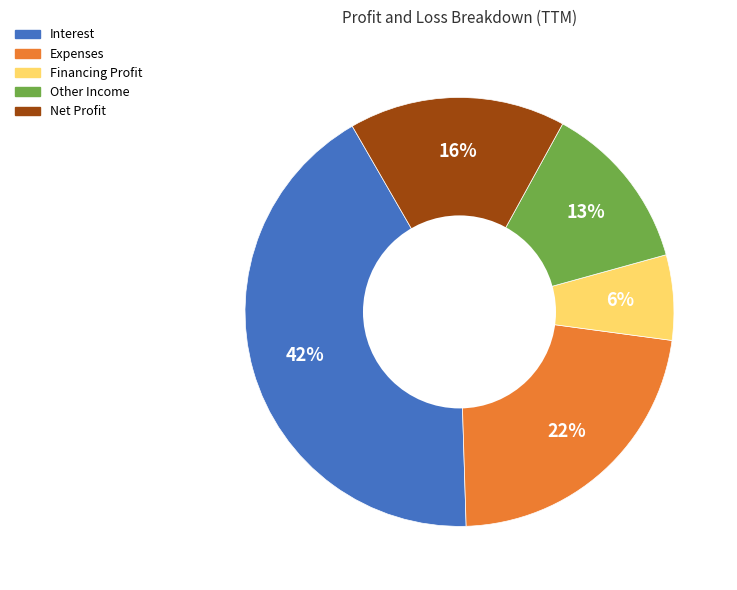

True or false: Expenses accounts for 22% of the total.

True